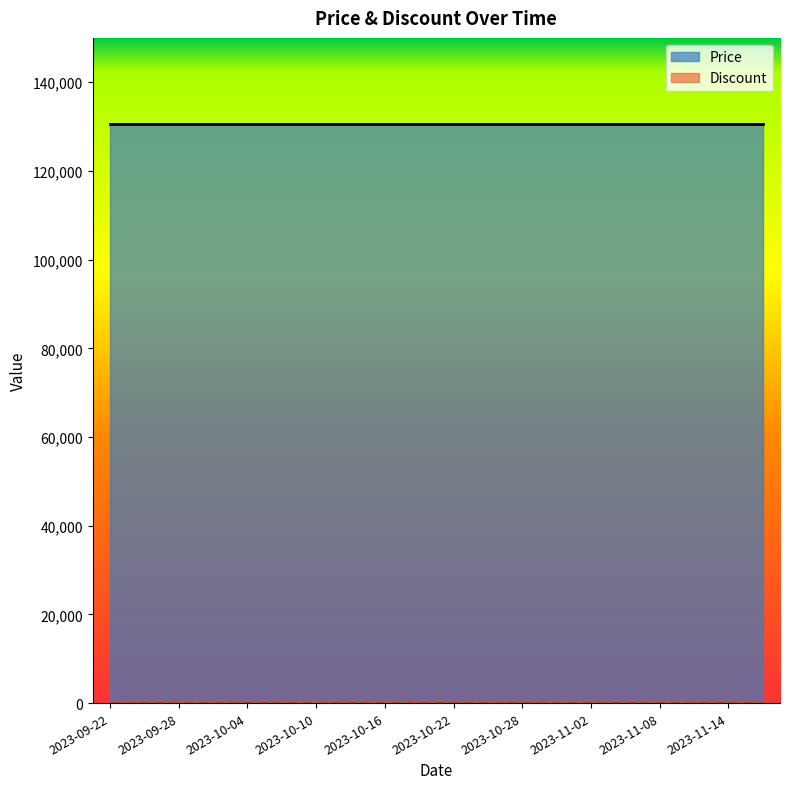

True or false: Price has more than 0 interior local peaks.

False